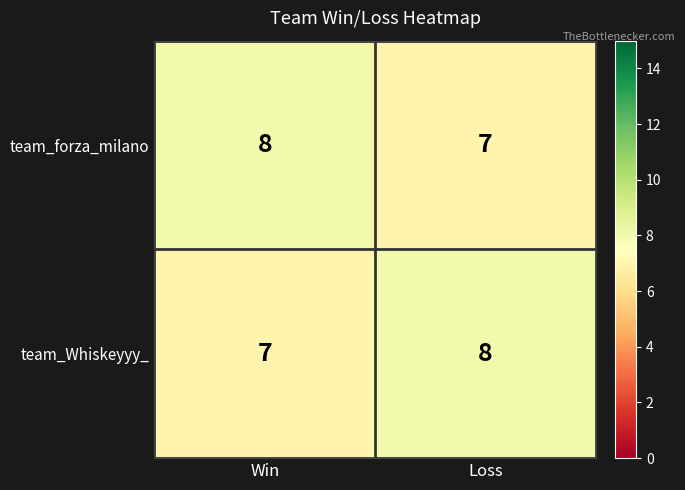

The team_Whiskeyyy_ series shows 11 at Win. True or false?

False